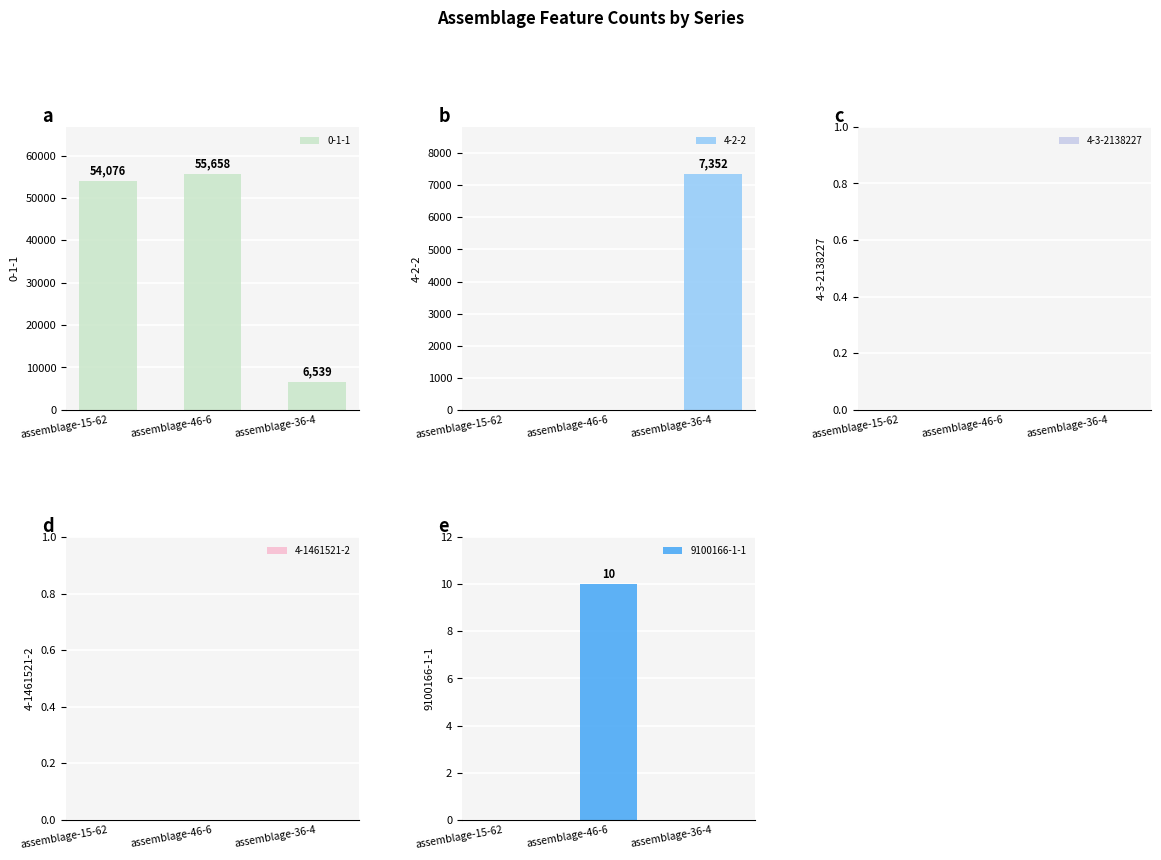

Reading left to right, transcribe all the data shown in this chart.

0-1-1: 54076	55658	6539
4-2-2: 0	0	7352
9100166-1-1: 0	10	0